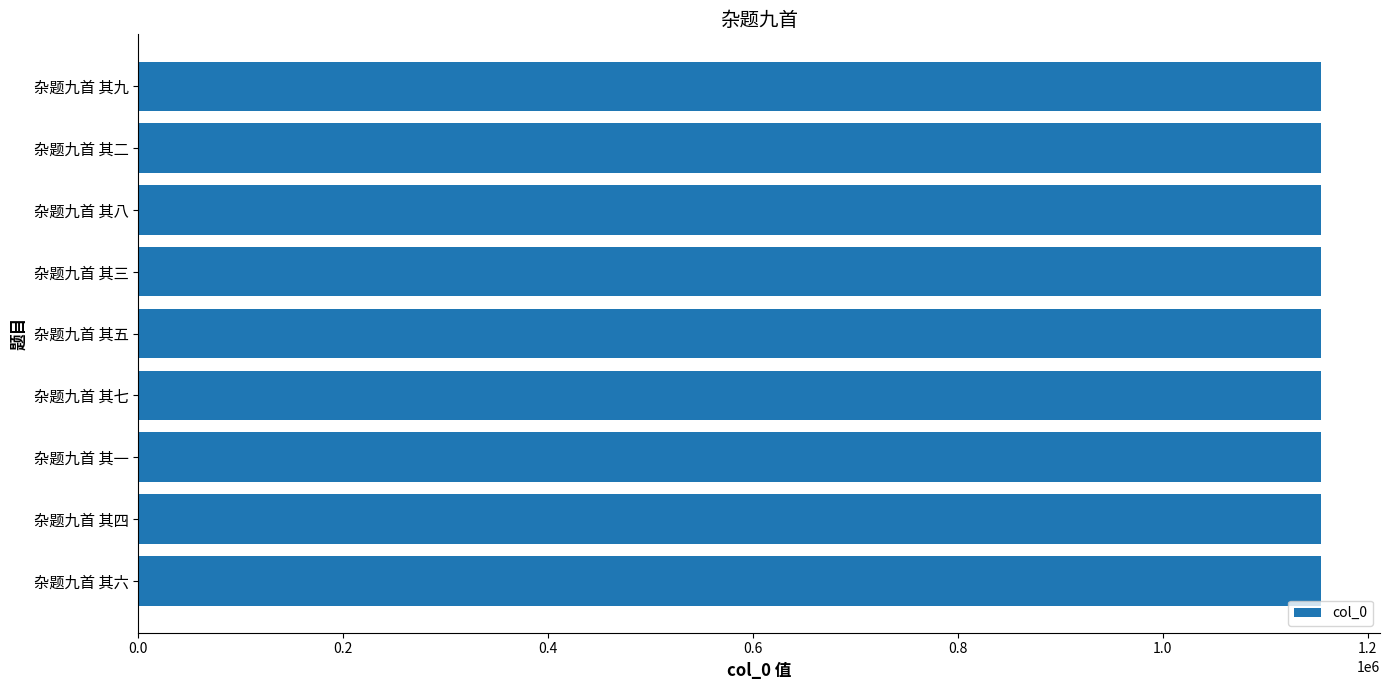

What is the minimum value shown in the chart?

1154439